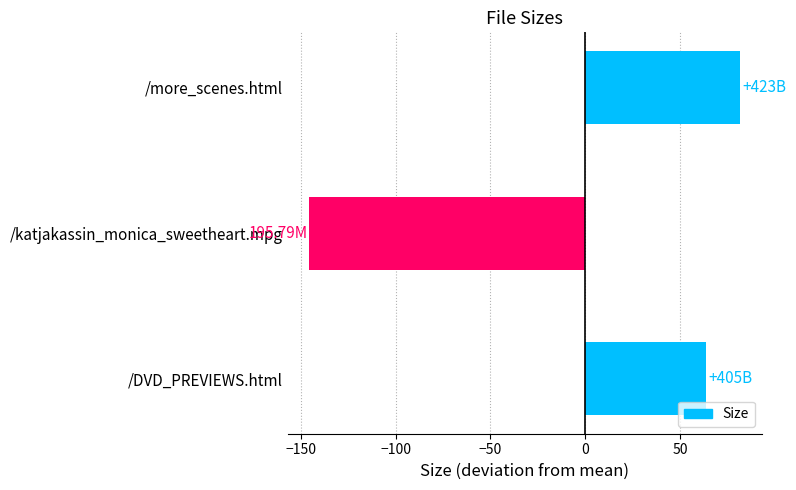

How many bars are there in total?

3